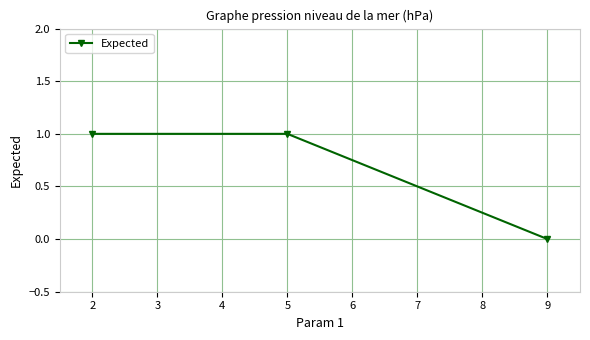

Which category has the lowest value across all series?

9